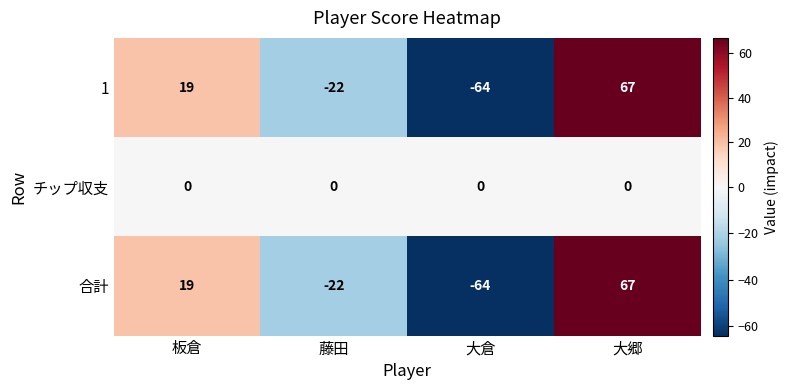

Is the value of 1 at 藤田 greater than the value of チップ収支 at 大倉?

No